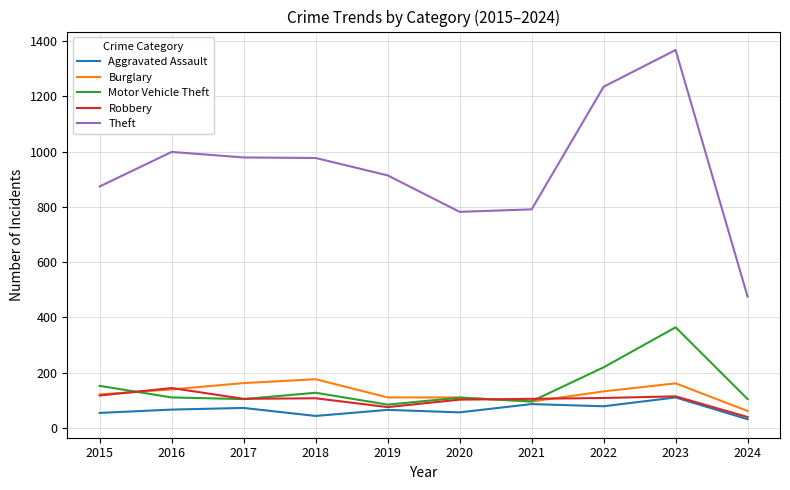

Which series changed the most between 2022 and 2024?

Theft